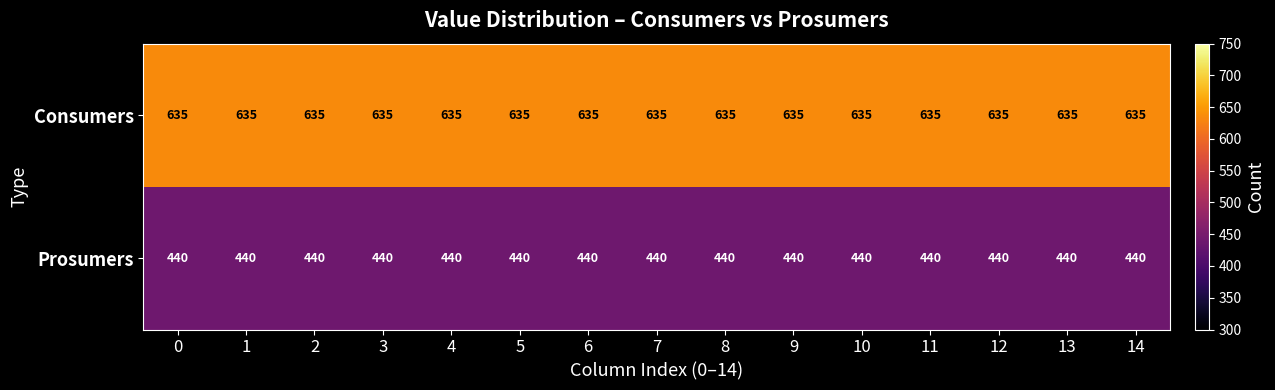

What is the average value of the Prosumers series?

440